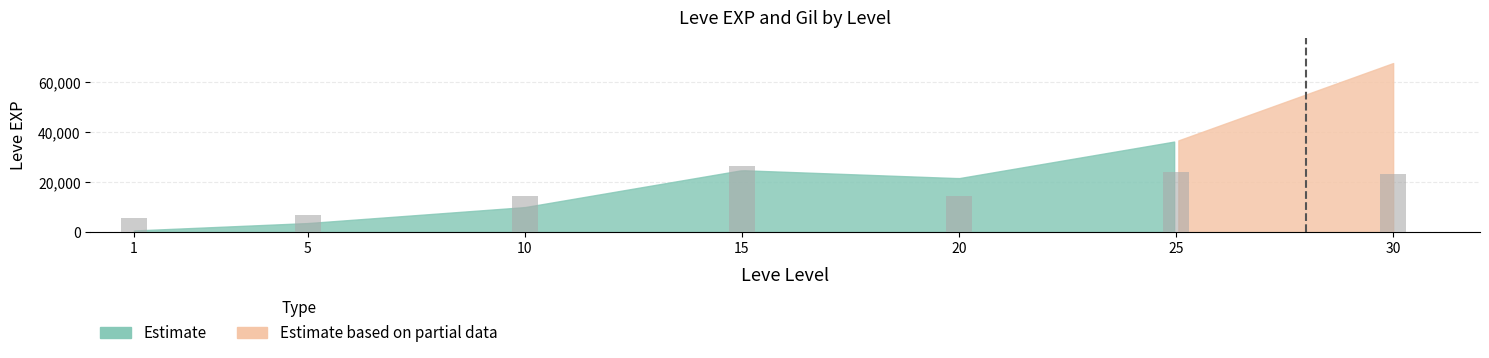

The chart shows a value of 24250 at 25. True or false?

True